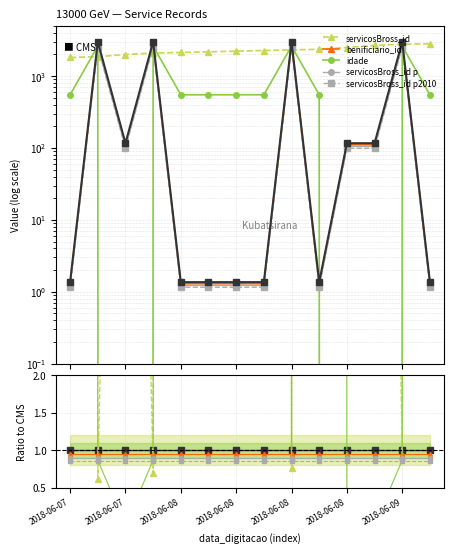

Where is the first local maximum for benificiario_id?

2018-06-07